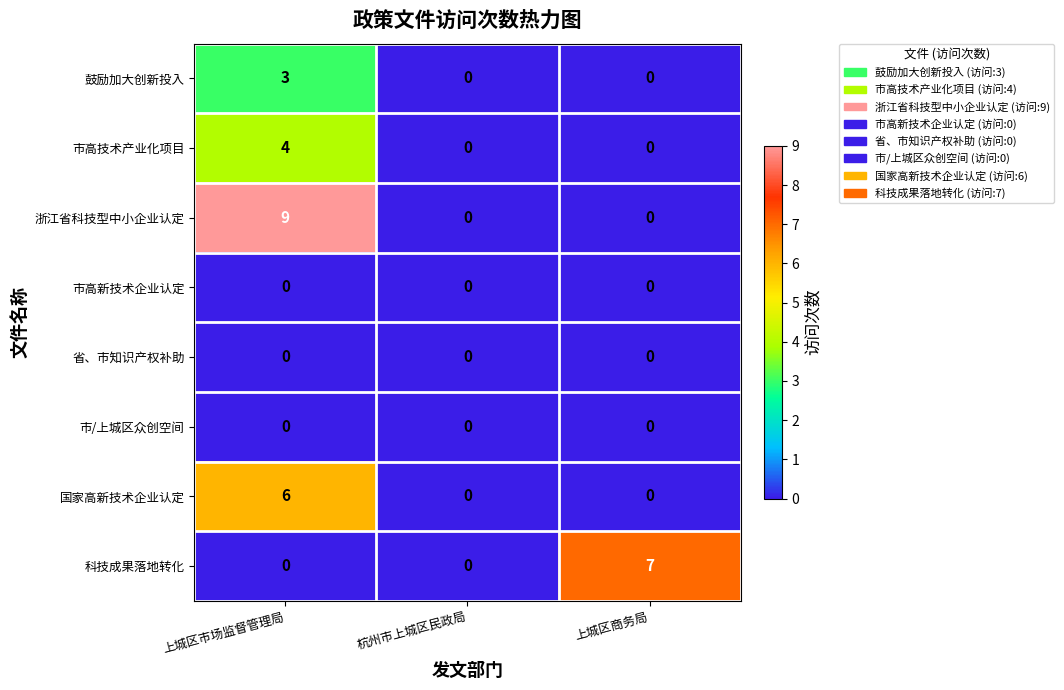

How many 鼓励加大创新投入 values are between 0 and 3?

3